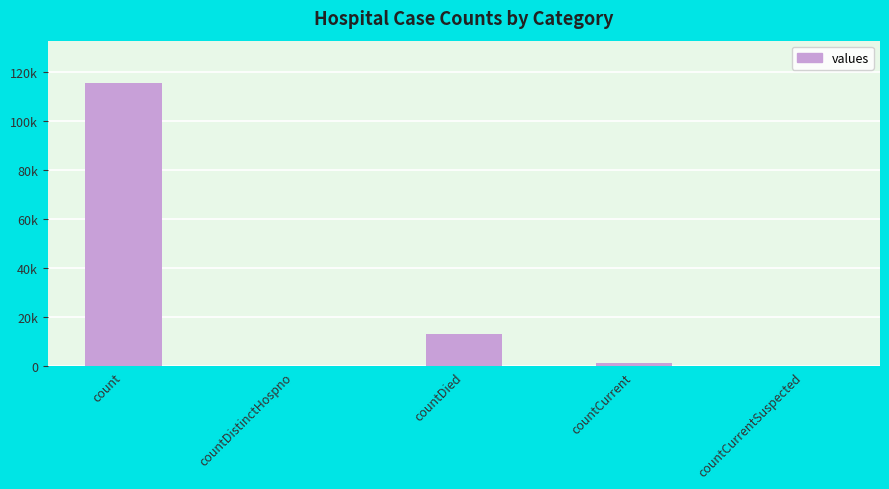

Count the number of values greater than 1383.

2